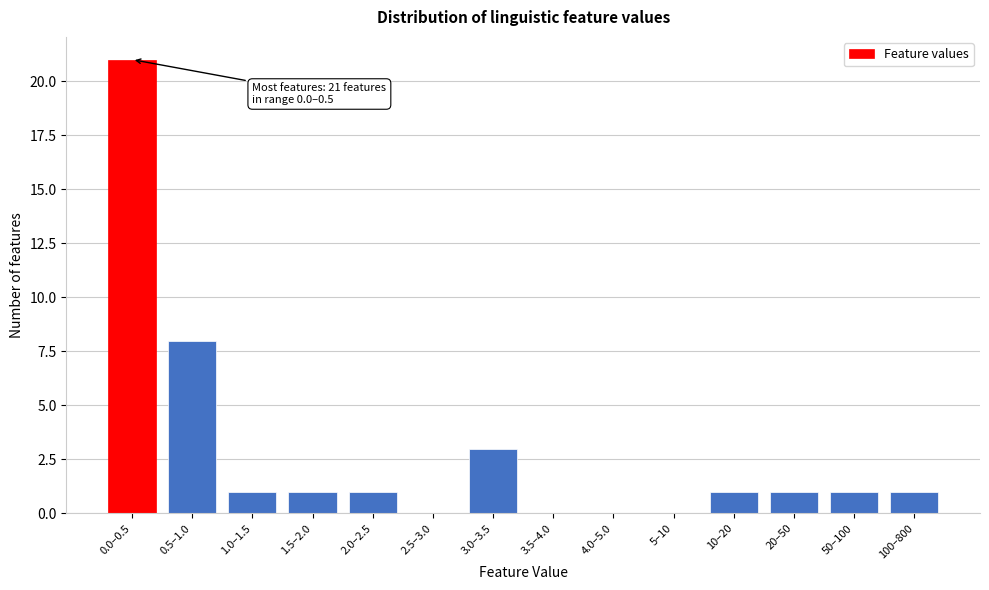

Reading left to right, extract all data points from this chart.

0.0–0.5=21	0.5–1.0=8	1.0–1.5=1	1.5–2.0=1	2.0–2.5=1	2.5–3.0=0	3.0–3.5=3	3.5–4.0=0	4.0–5.0=0	5–10=0	10–20=1	20–50=1	50–100=1	100–800=1